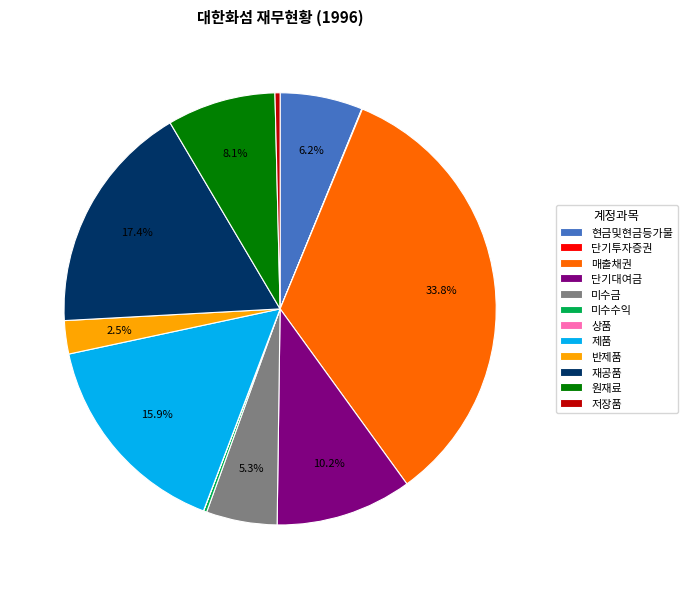

Is the sum of 미수금 and 제품 greater than half?

No